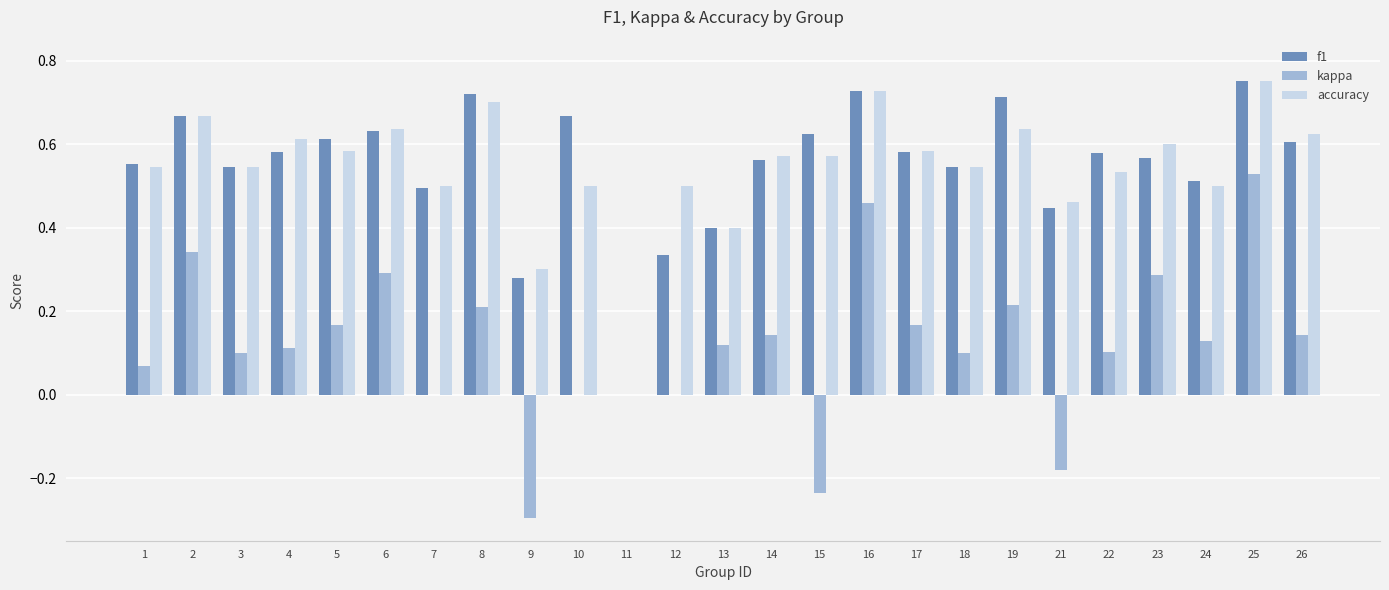

What is the sum of the f1 values at 5 and 1?

1.2